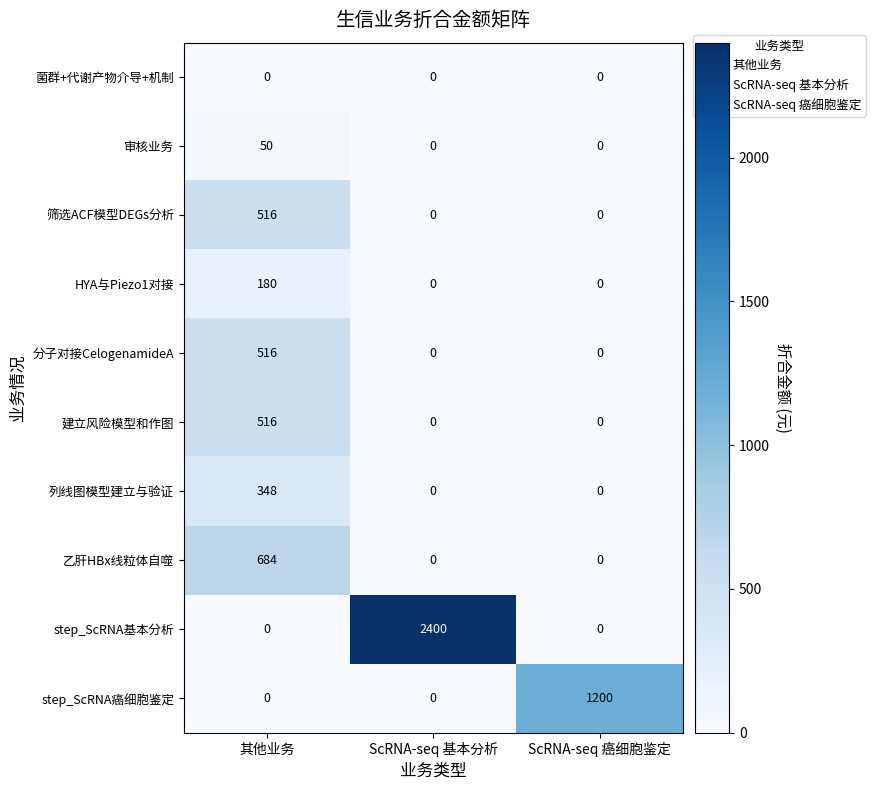

What value does the 乙肝HBx线粒体自噬 series have at 其他业务?

684